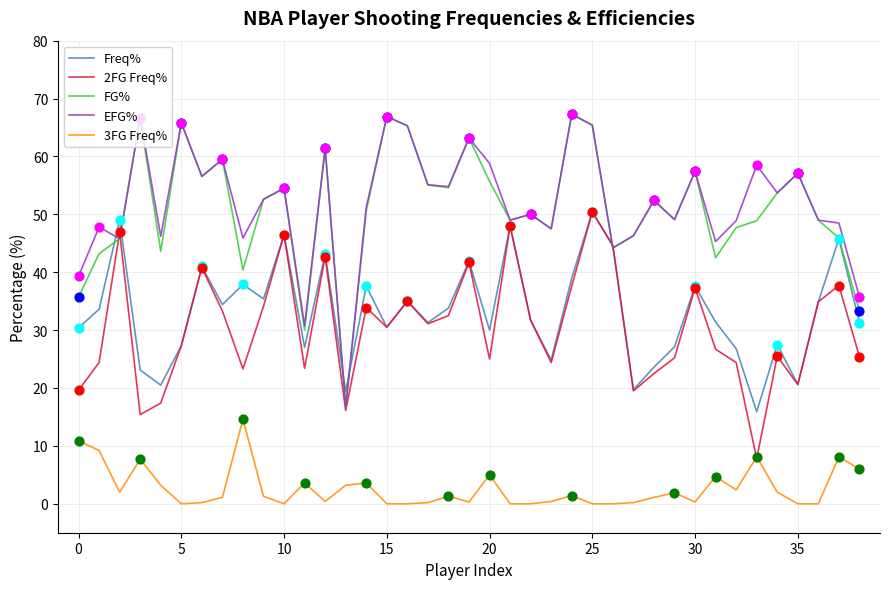

True or false: Freq% and 3FG Freq% intersect in this chart.

False